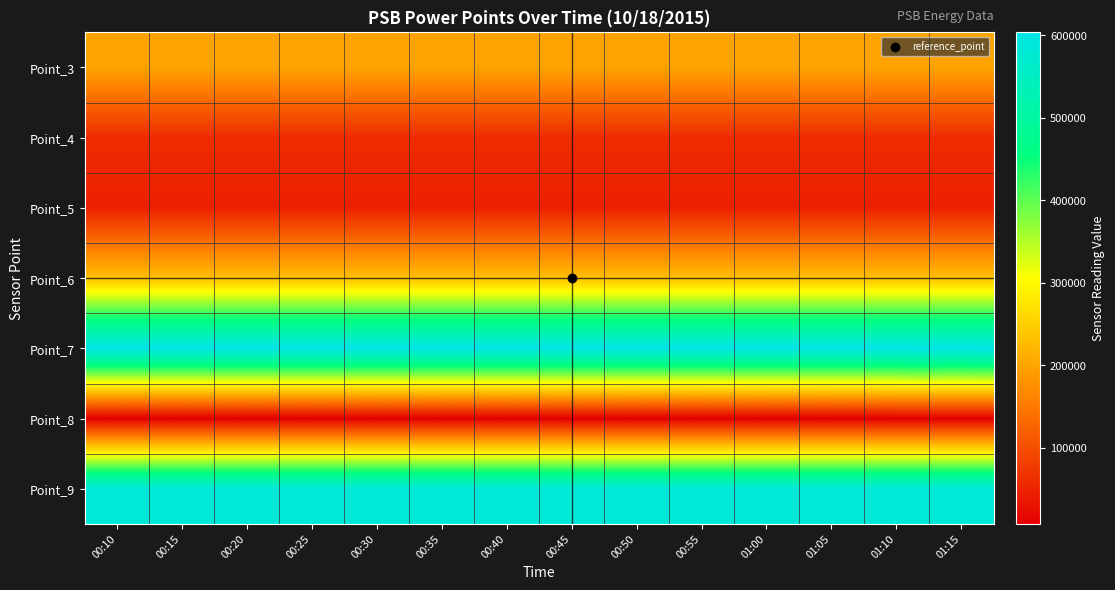

What is the smallest value displayed?

7318